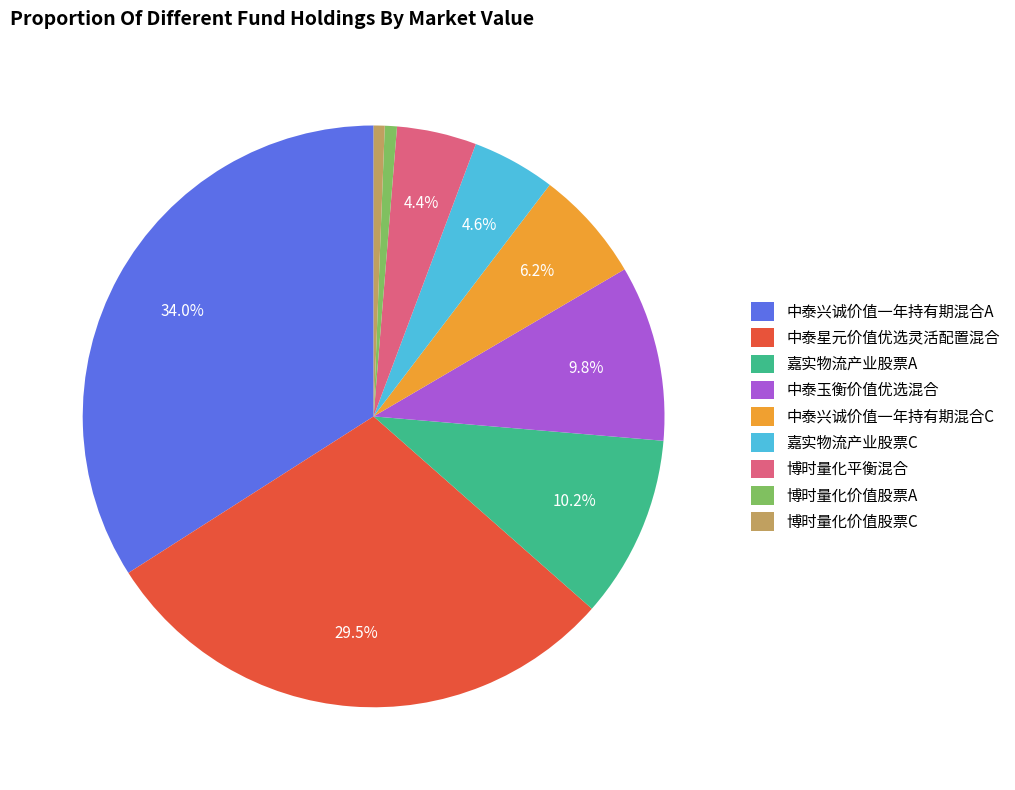

What percentage is the 嘉实物流产业股票A slice, to the nearest percent?

10%